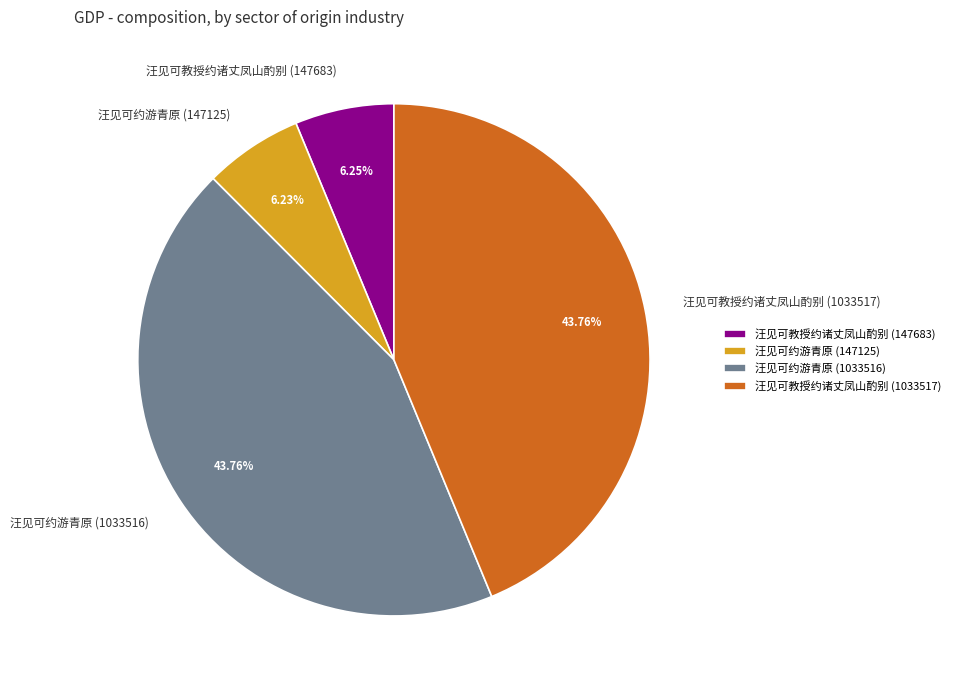

To the nearest percent, what is the difference between the largest and smallest slice percentages?

38%